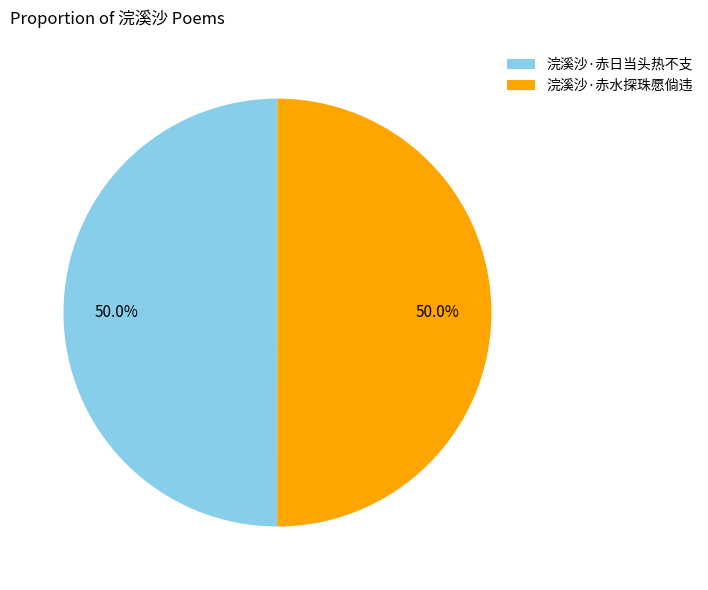

What is the ratio of the value at 浣溪沙·赤日当头热不支 to the value at 浣溪沙·赤水探珠愿倘违?

1.0